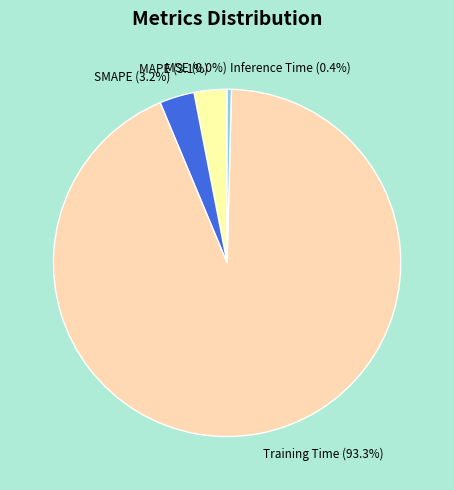

True or false: Training Time accounts for 93% of the total.

True